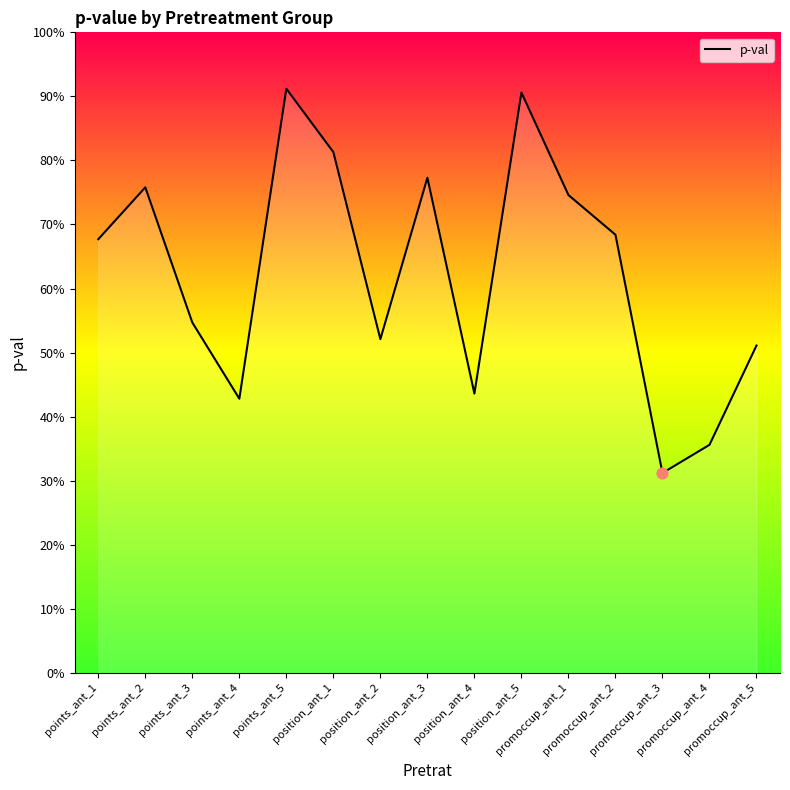

Which has a higher value, points_ant_2 or points_ant_4?

points_ant_2